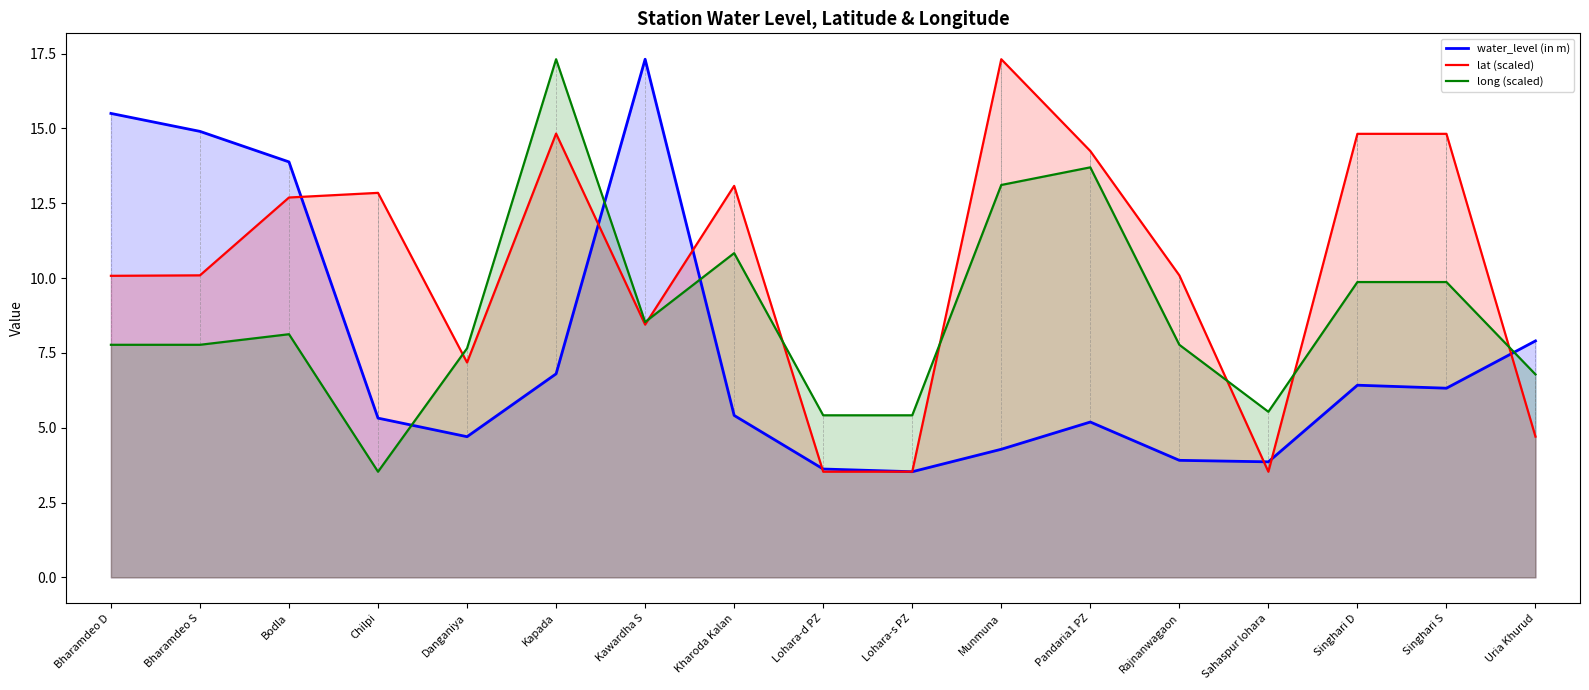

What is the highest value of the long (scaled) series?

17.3